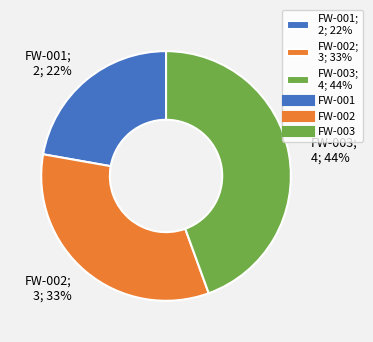

What is the ratio of the value at FW-002; 3; 33% to the value at FW-001; 2; 22%?

1.5